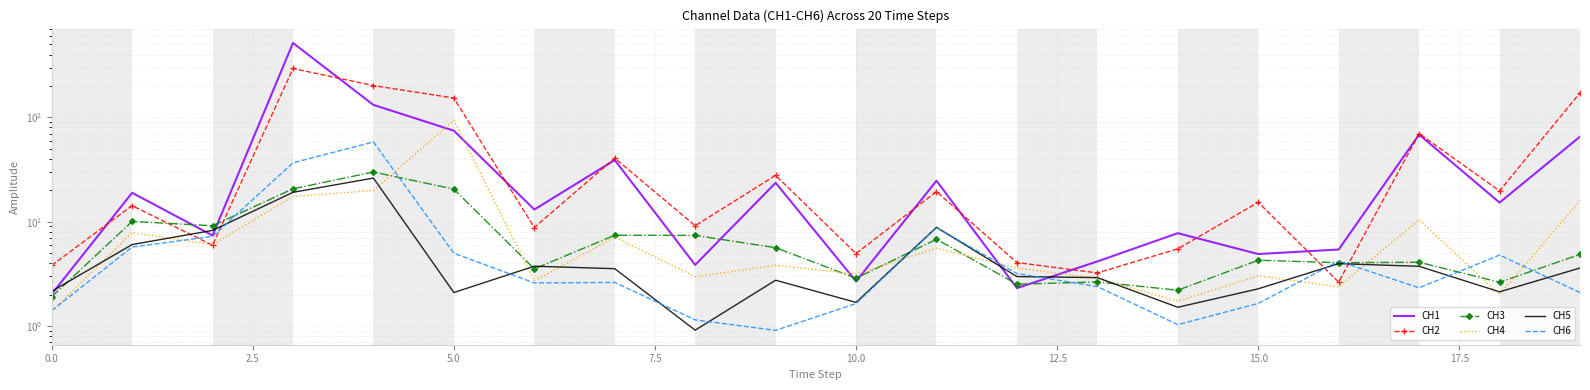

Which series has the largest total across all categories?

CH2